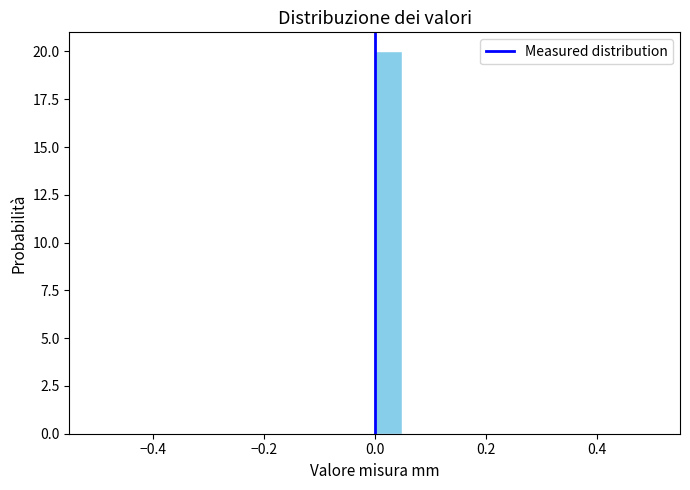

Around what value on the x-axis is the tallest bar? Give the approximate position of its centre, as read against the axis.

0.02